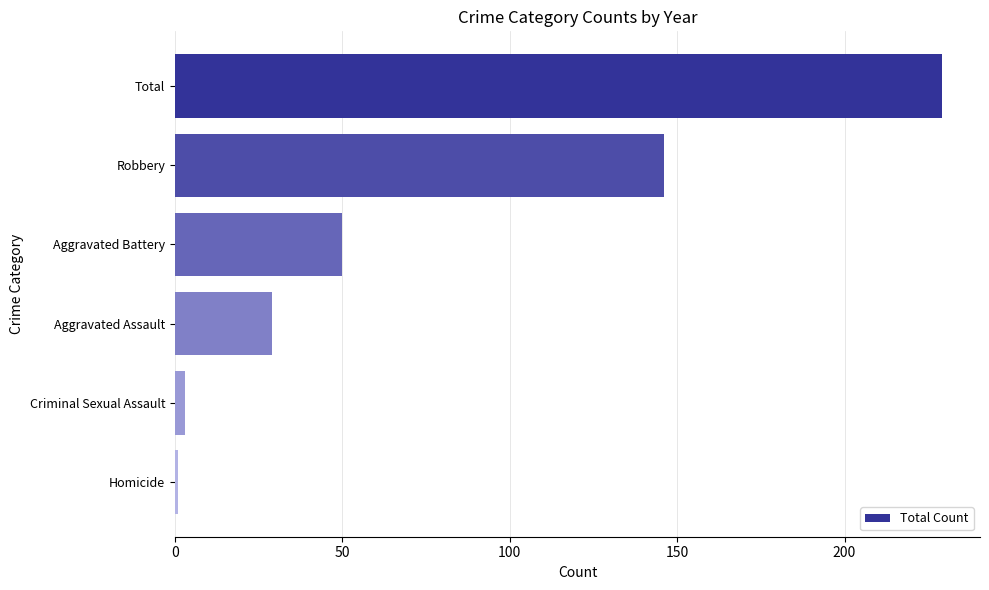

True or false: the data shows 146 at Robbery.

True